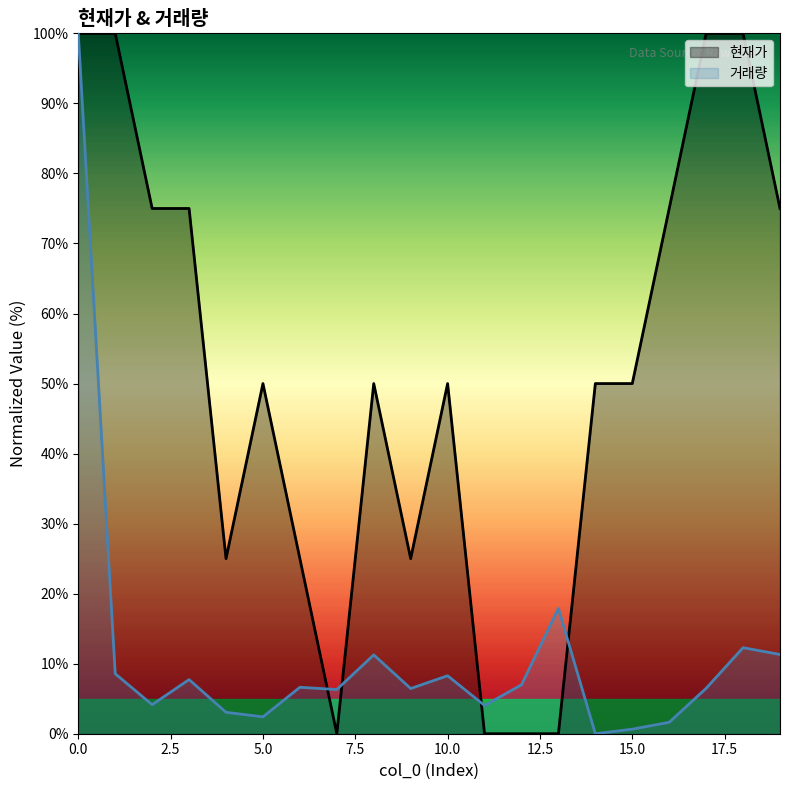

The 거래량 series shows 1.5 at 2. True or false?

False